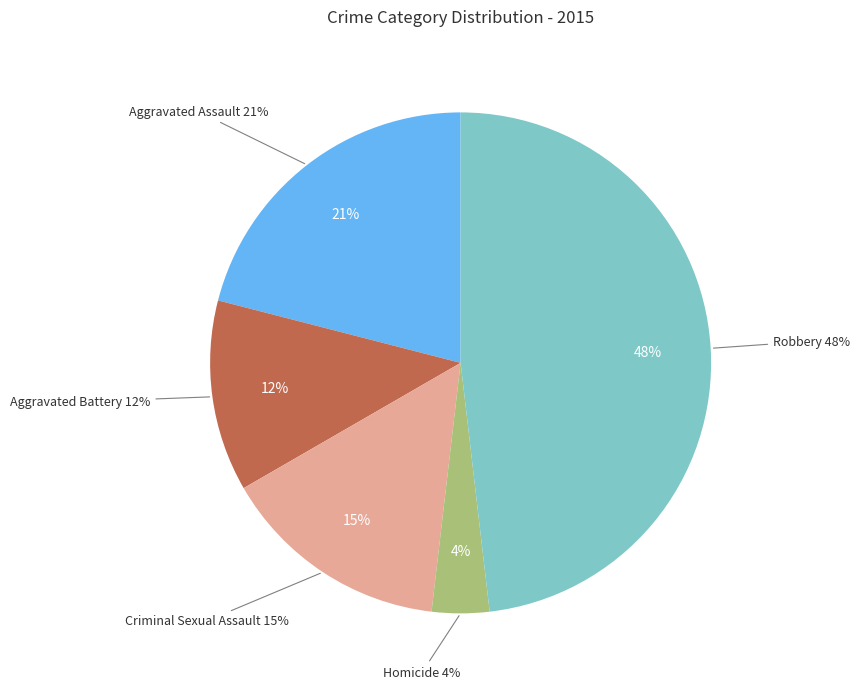

True or false: Aggravated Battery accounts for 5% of the total.

False